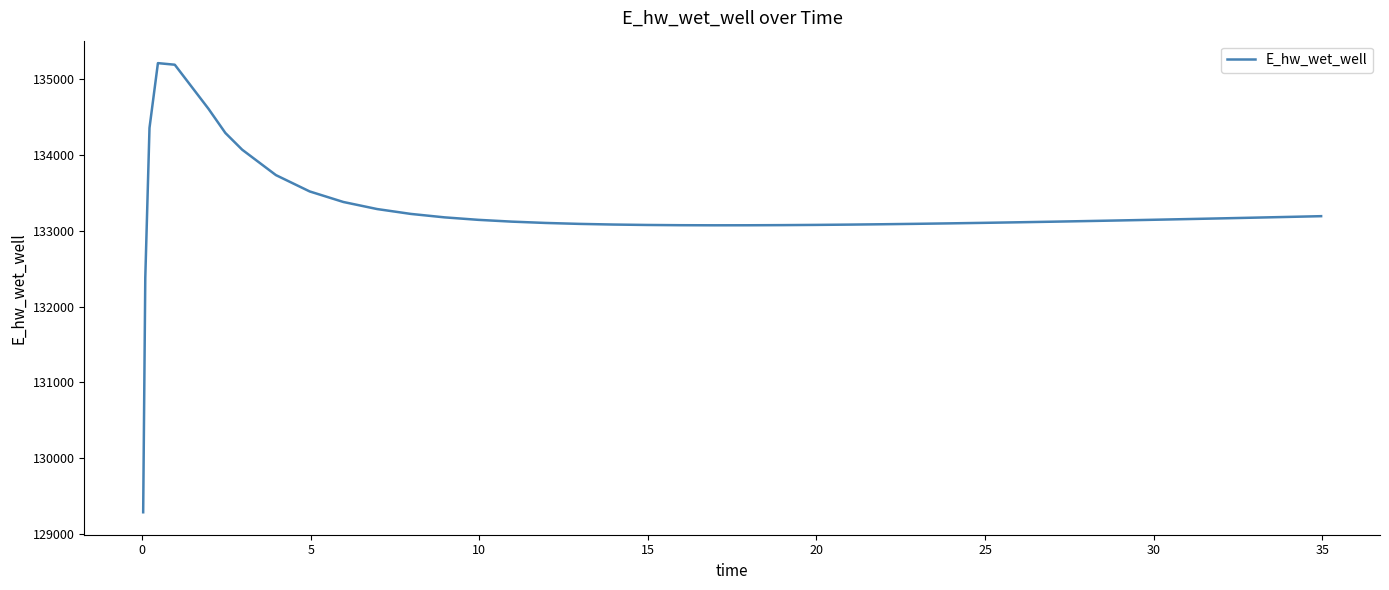

What is the greatest value displayed?

135211.4